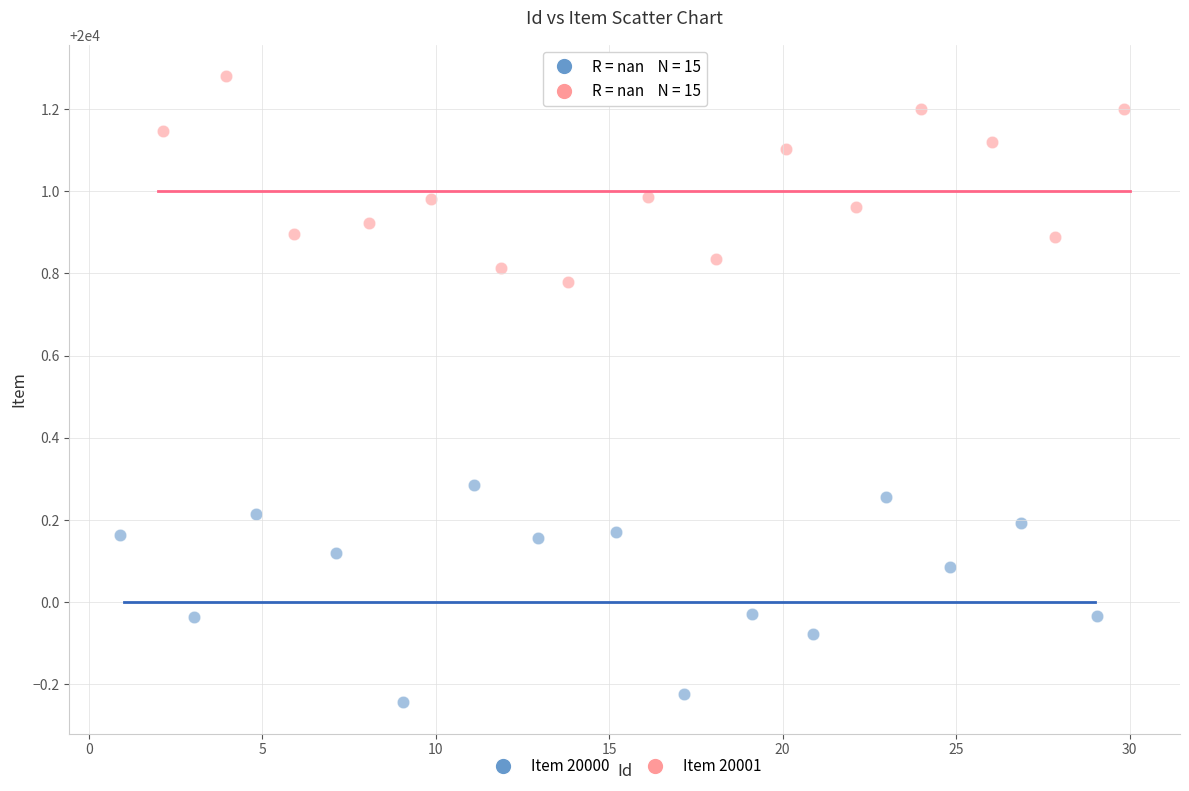

Which series reaches the maximum Y coordinate?

Item 20001